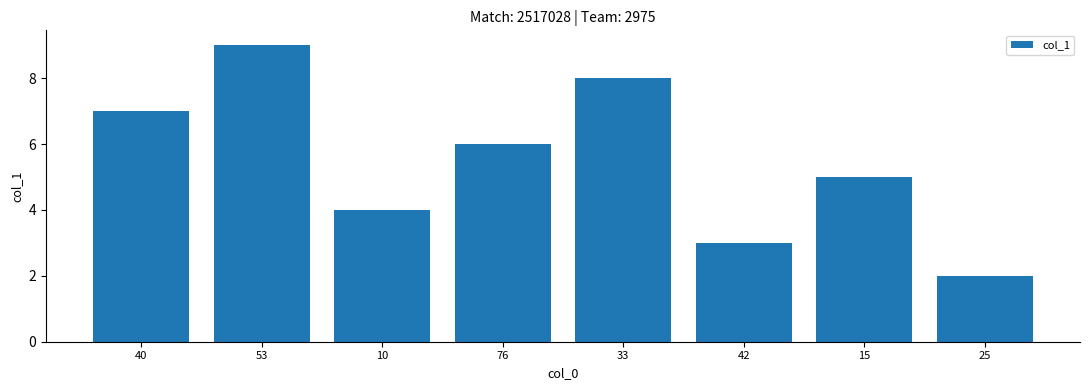

Reading right to left, what are all the values shown in this chart?

25=2	15=5	42=3	33=8	76=6	10=4	53=9	40=7